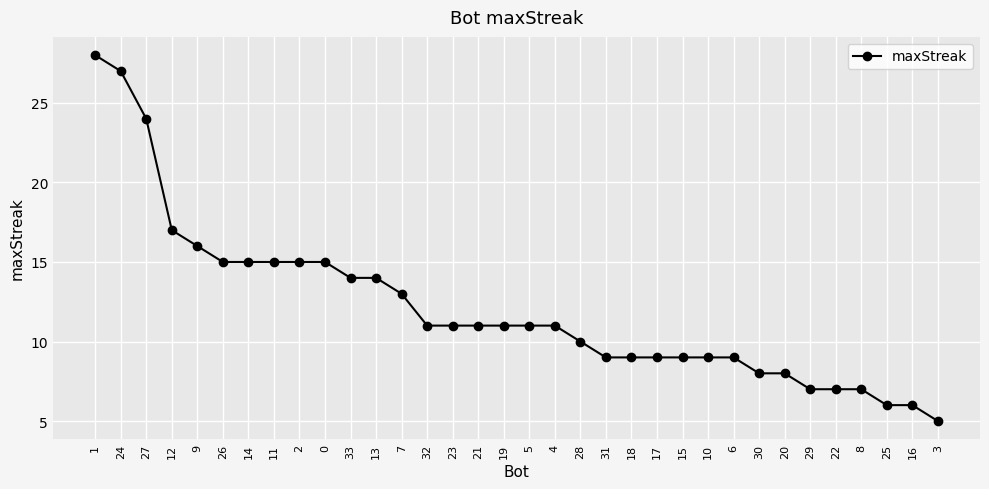

What is the sum of the values at 30 and 20?

16